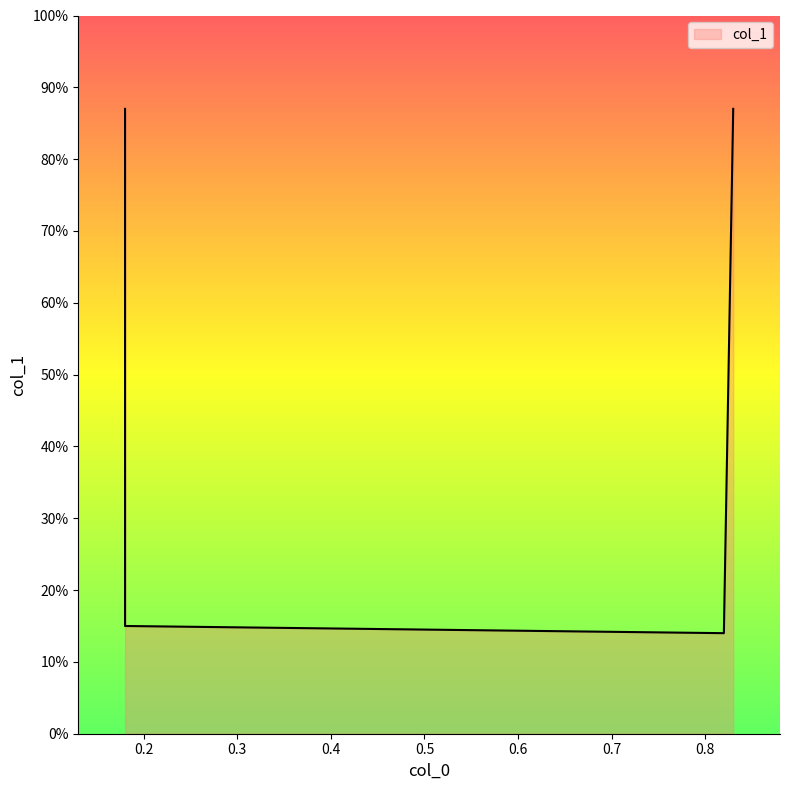

At which category does the chart reach its minimum across all series?

0.82